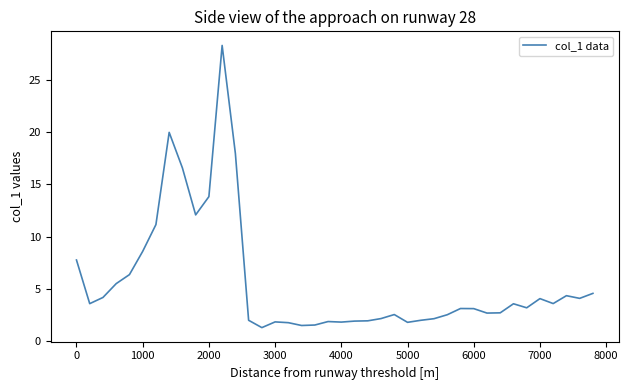

What is the maximum value shown in the chart?

28.3